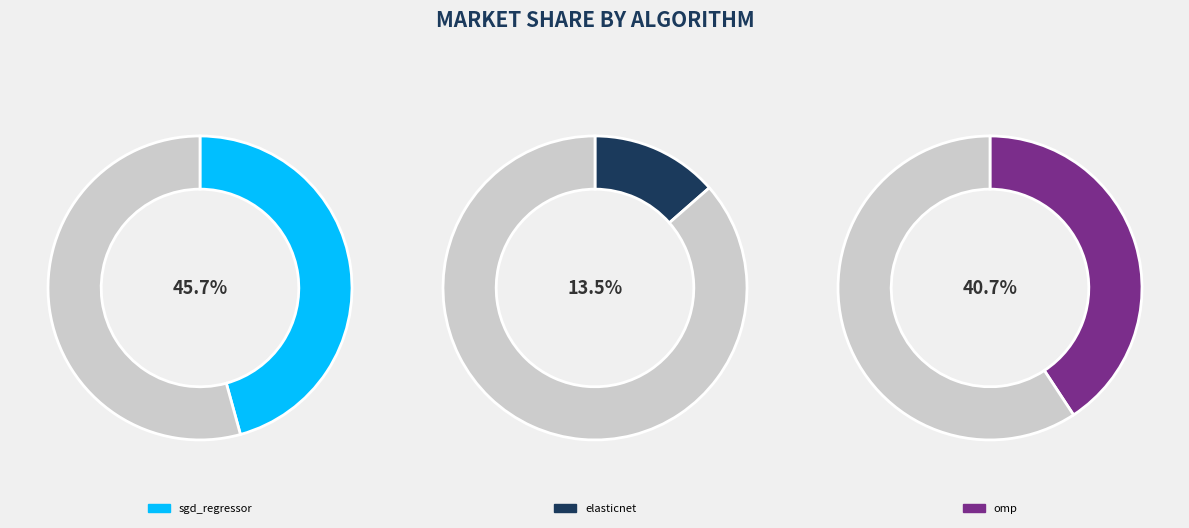

To the nearest percent, what percentage of the pie is elasticnet?

14%